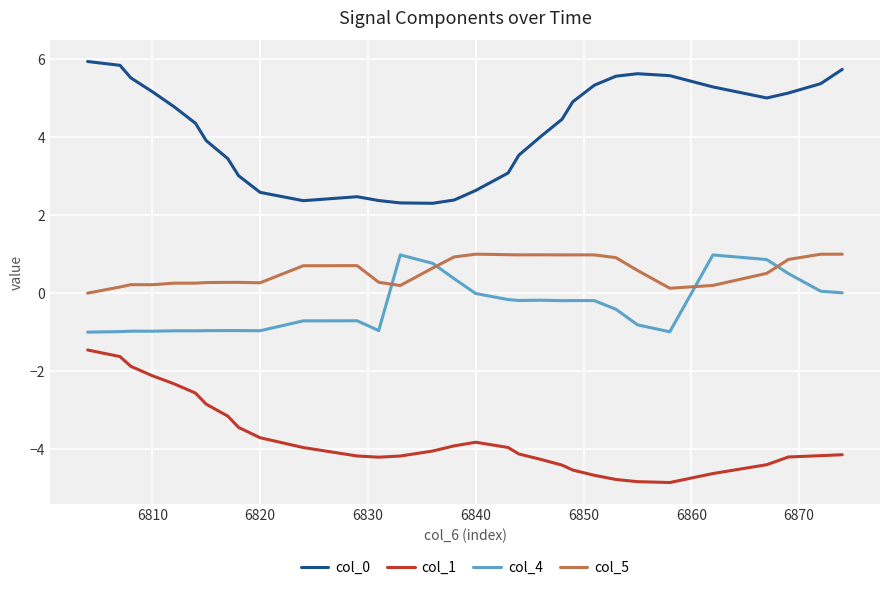

What is the highest value of the col_4 series?

1.0